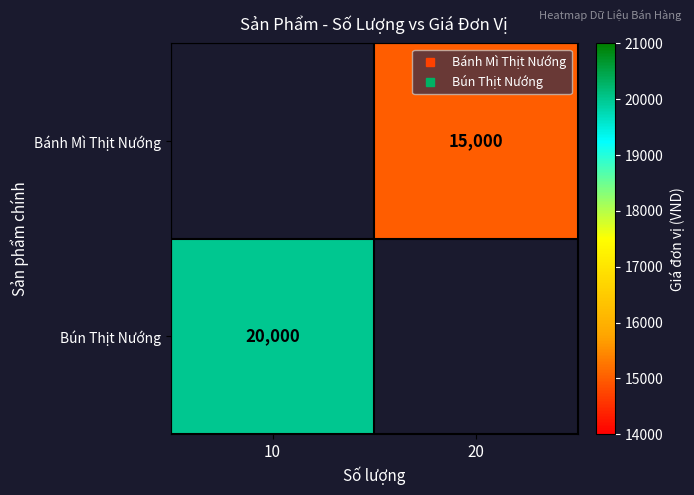

Is it true that Bánh Mì Thịt Nướng equals 15000.0 at 20?

True